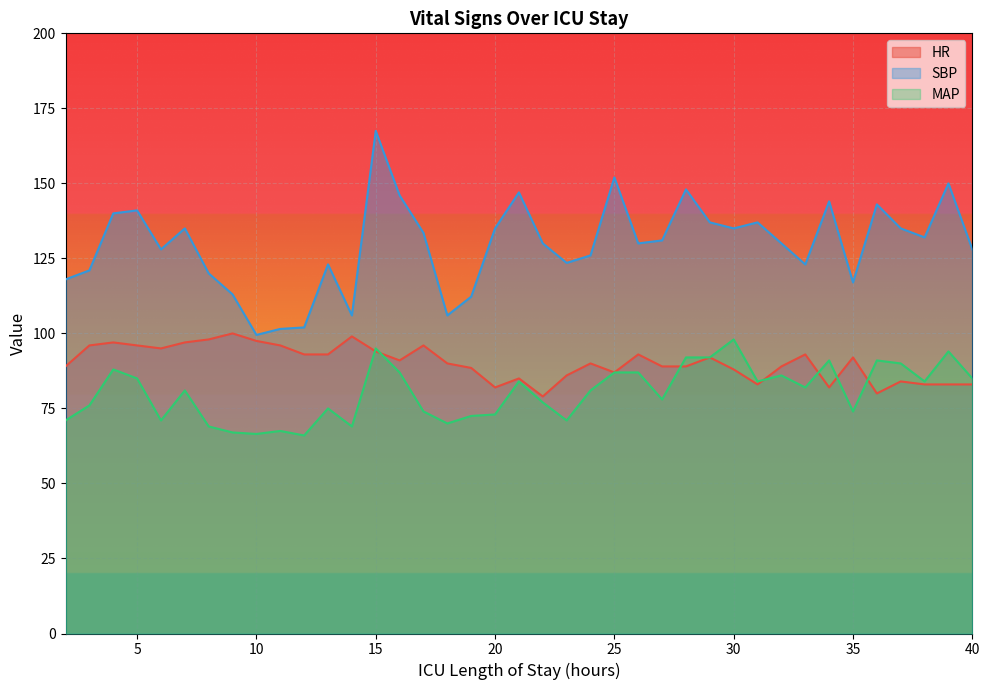

What is the total value across all series at 20?

290.0